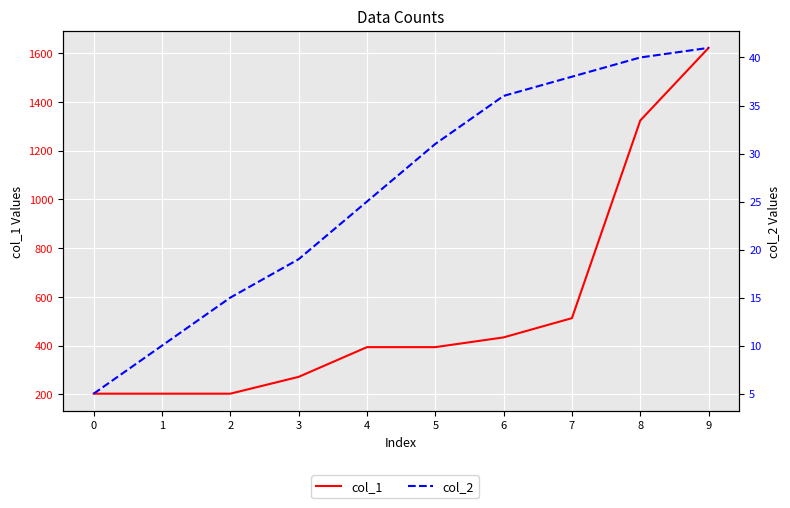

Which series has the widest spread of values?

col_1